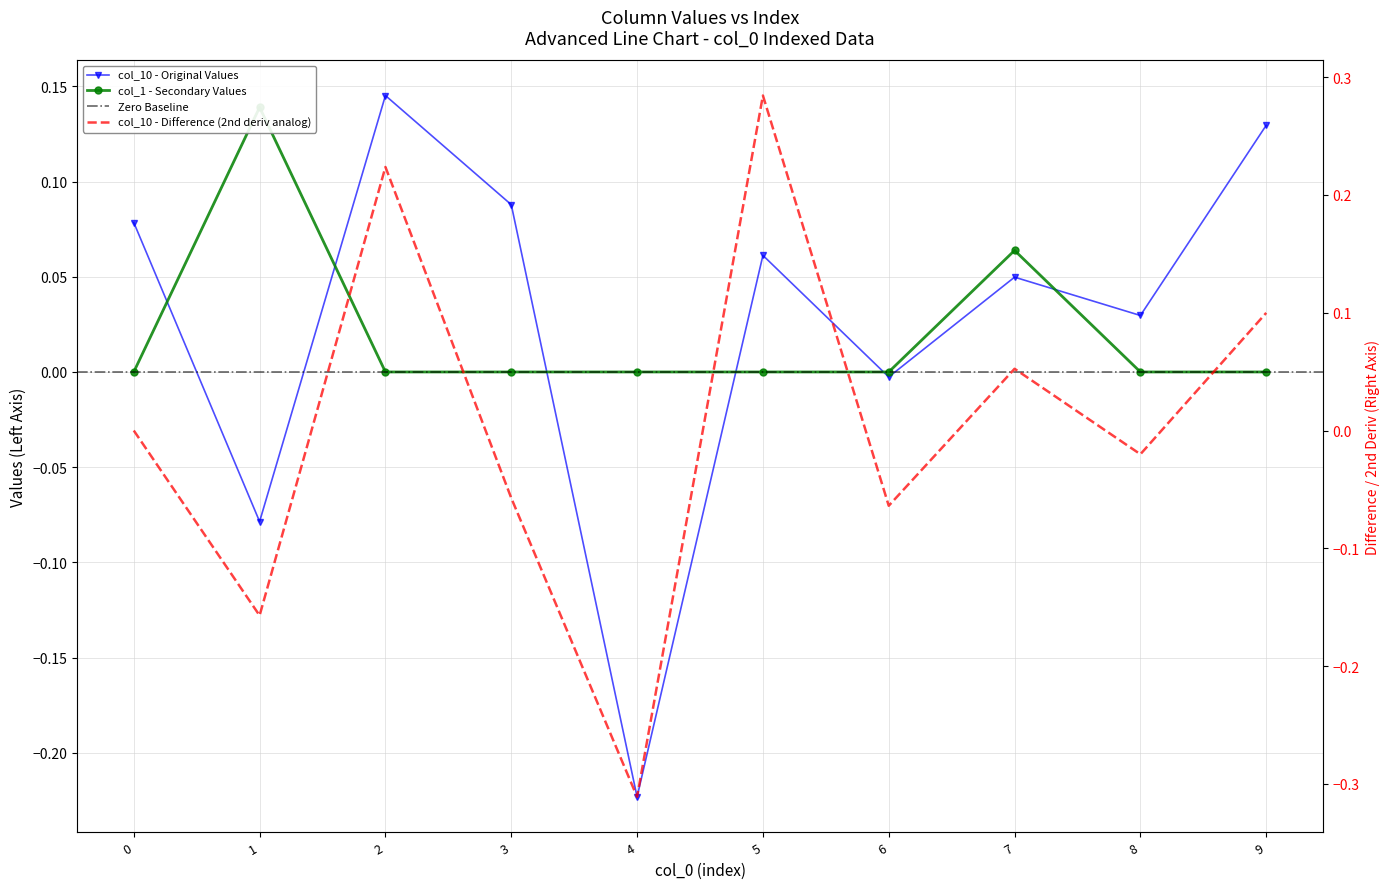

How many values in col_10 are below zero?

3